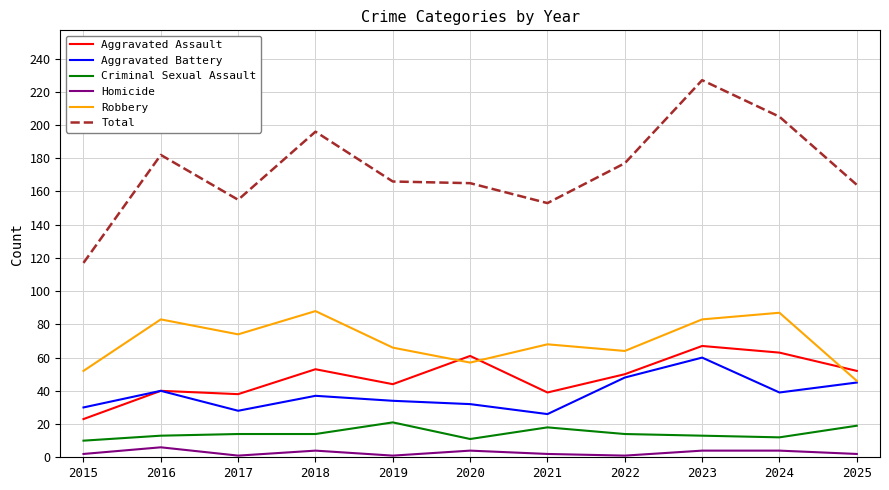

Is this an area chart (filled region under the line)?

No